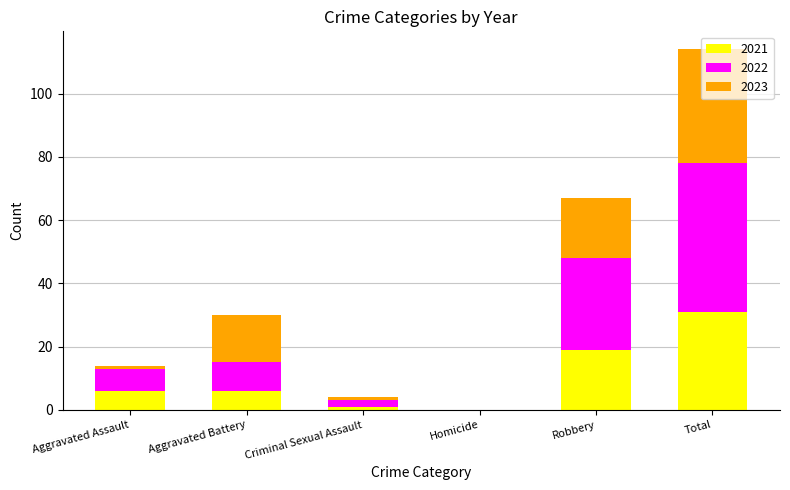

At which category is the sum across all series the highest?

Total